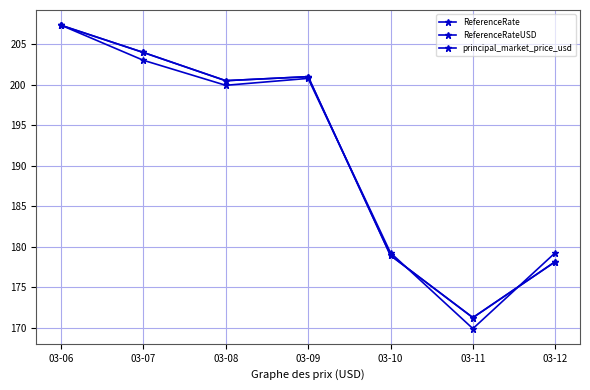

Between which two adjacent categories do principal_market_price_usd and ReferenceRateUSD first intersect?

03-06 and 03-07